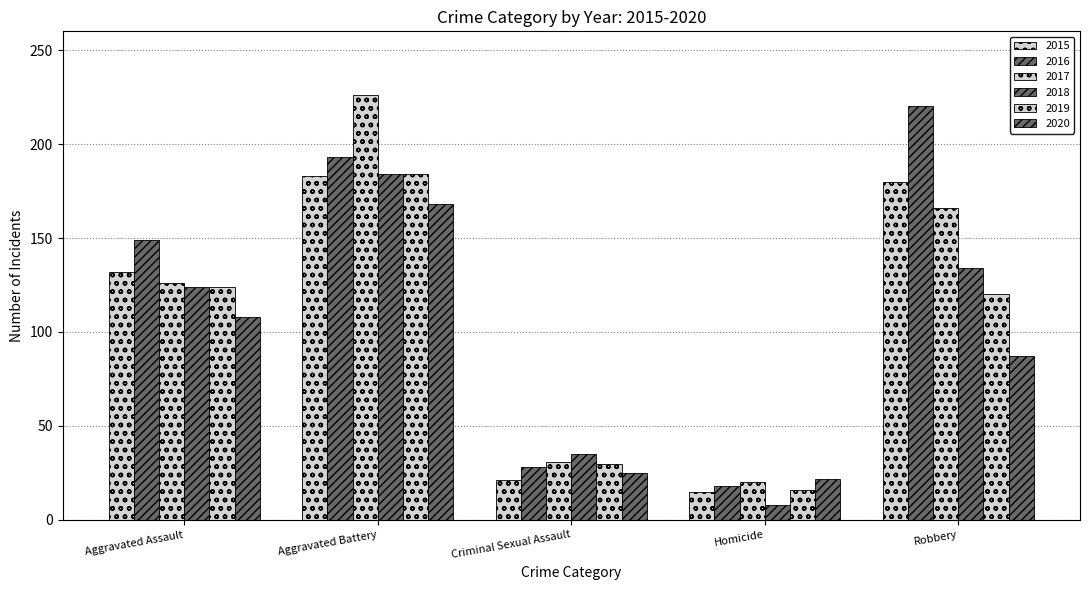

Which has a higher value, Robbery or Aggravated Battery?

Aggravated Battery